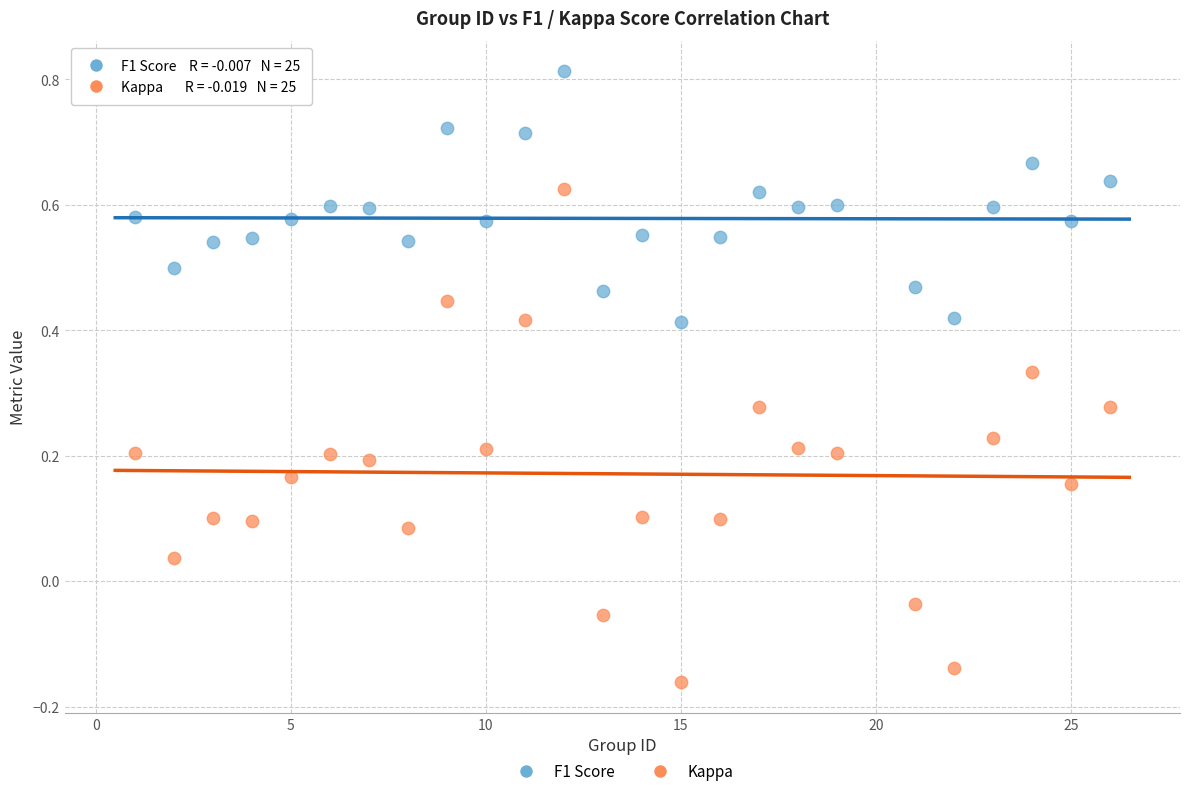

What is the X range (max minus min) for the scatter plot?

25.0